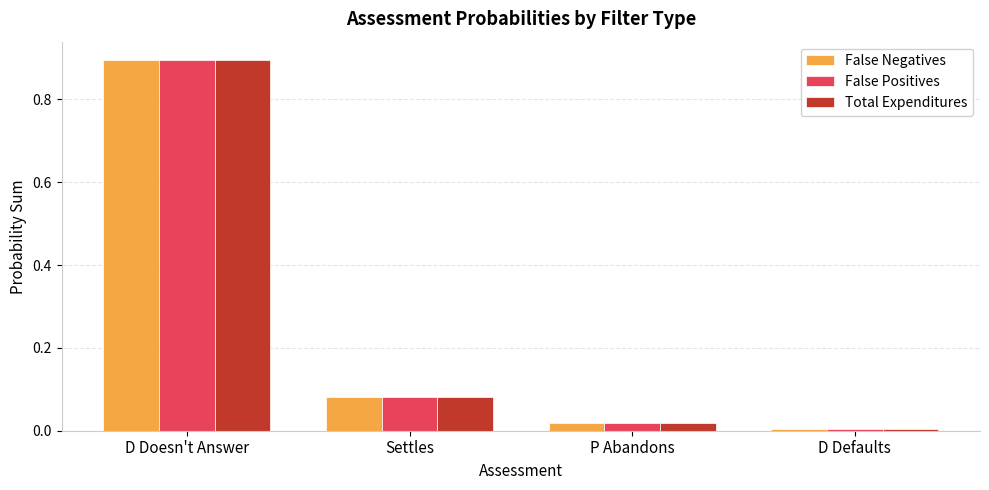

What is the difference between the False Negatives values at D Doesn't Answer and Settles?

0.8